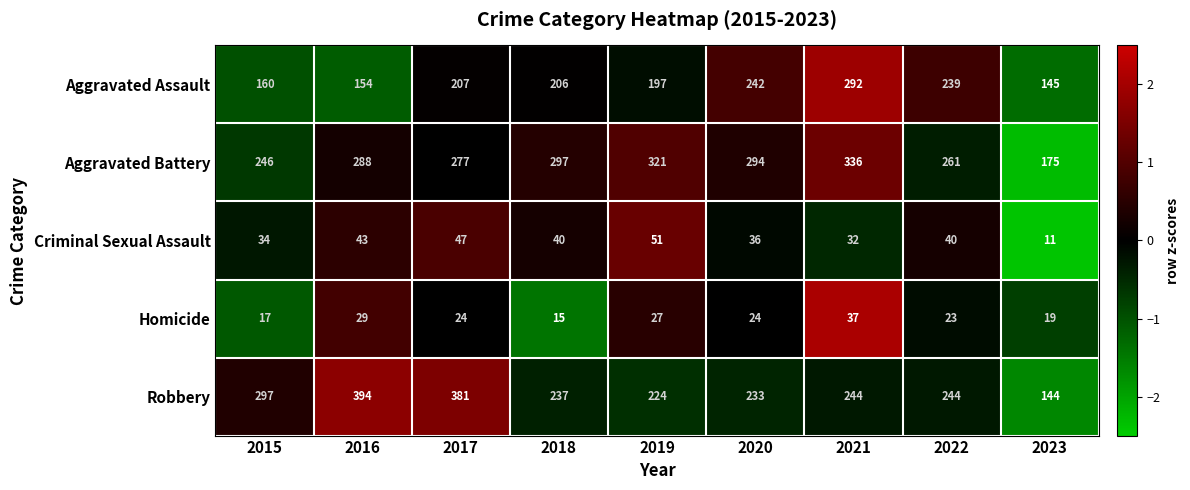

Is the value of Criminal Sexual Assault at 2019 greater than the value of Robbery at 2018?

No